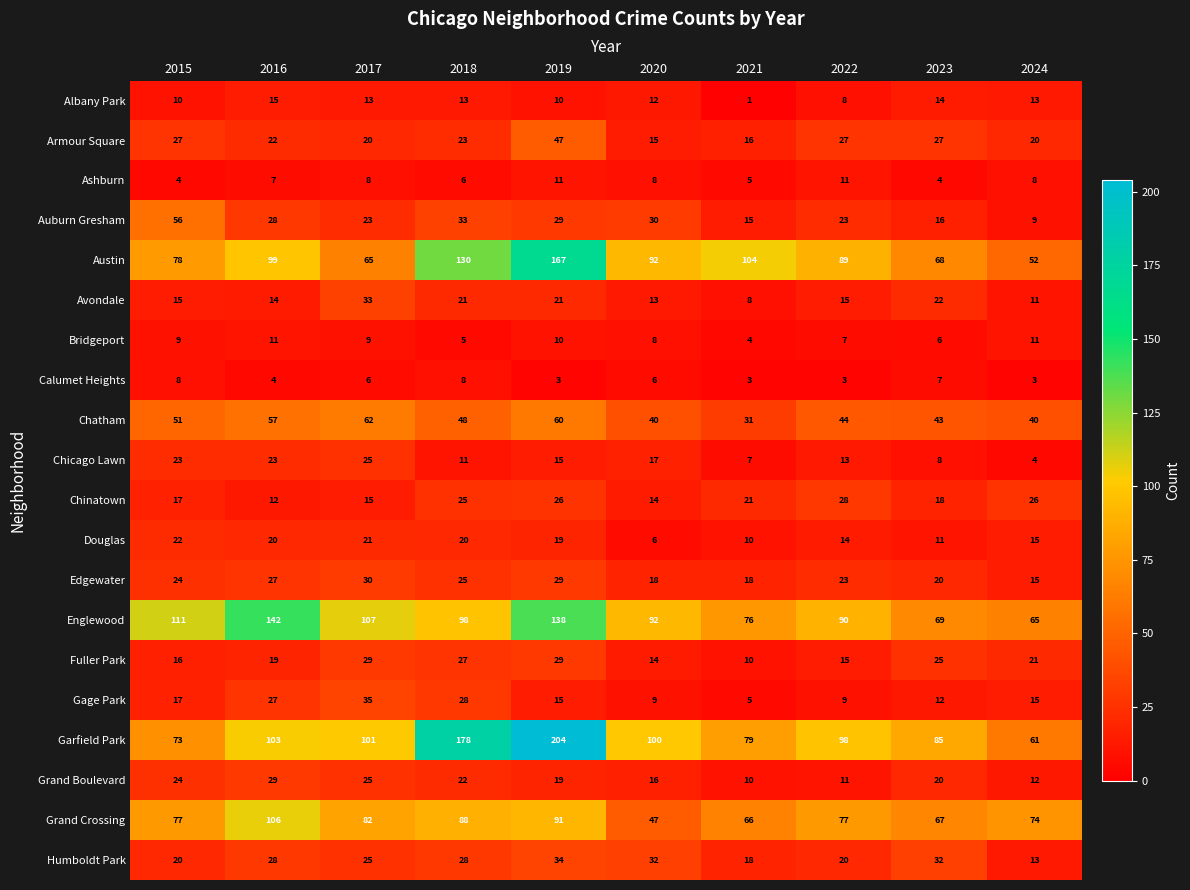

Count the number of categories in the chart.

10